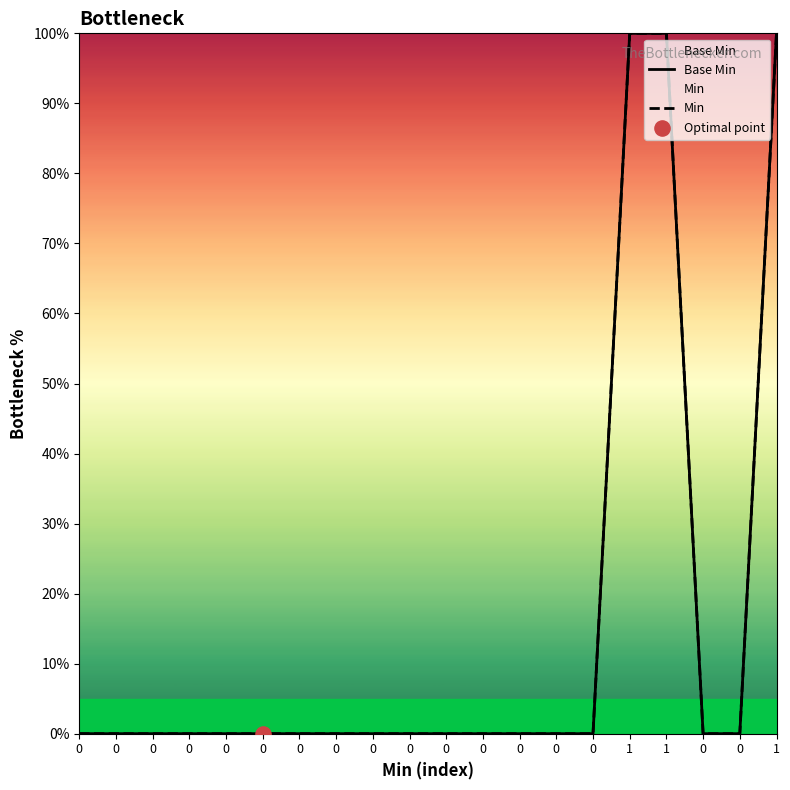

Which series reaches the minimum Y coordinate?

Base Min